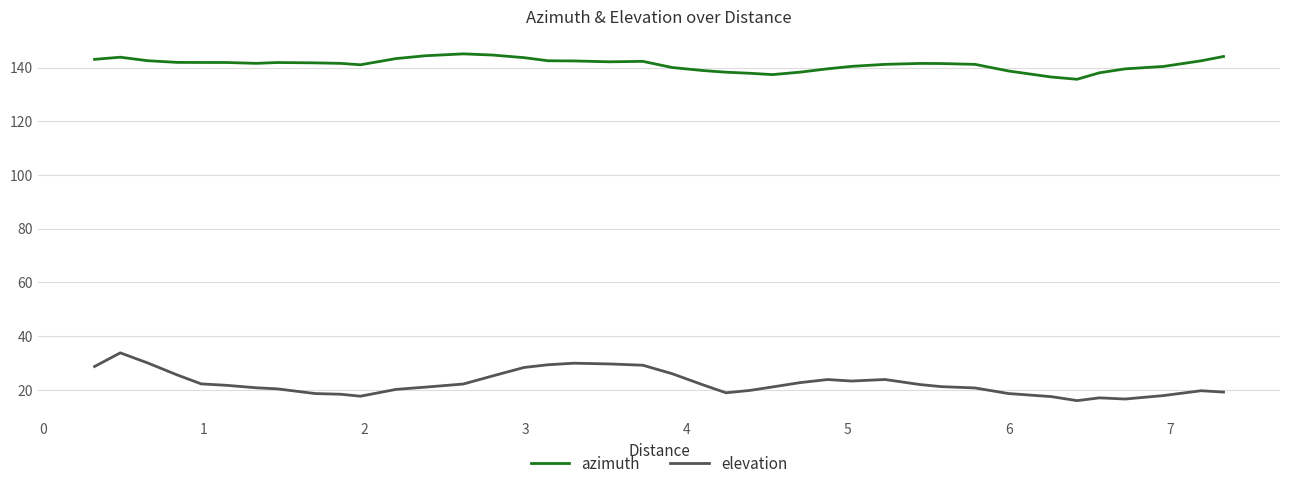

What is the difference between the maximum and minimum values in the azimuth series?

9.5